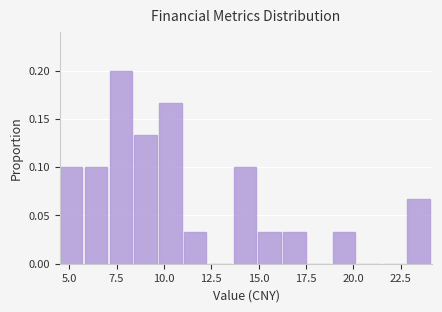

Read against the x-axis, roughly where is the centre of the tallest bar?

7.5